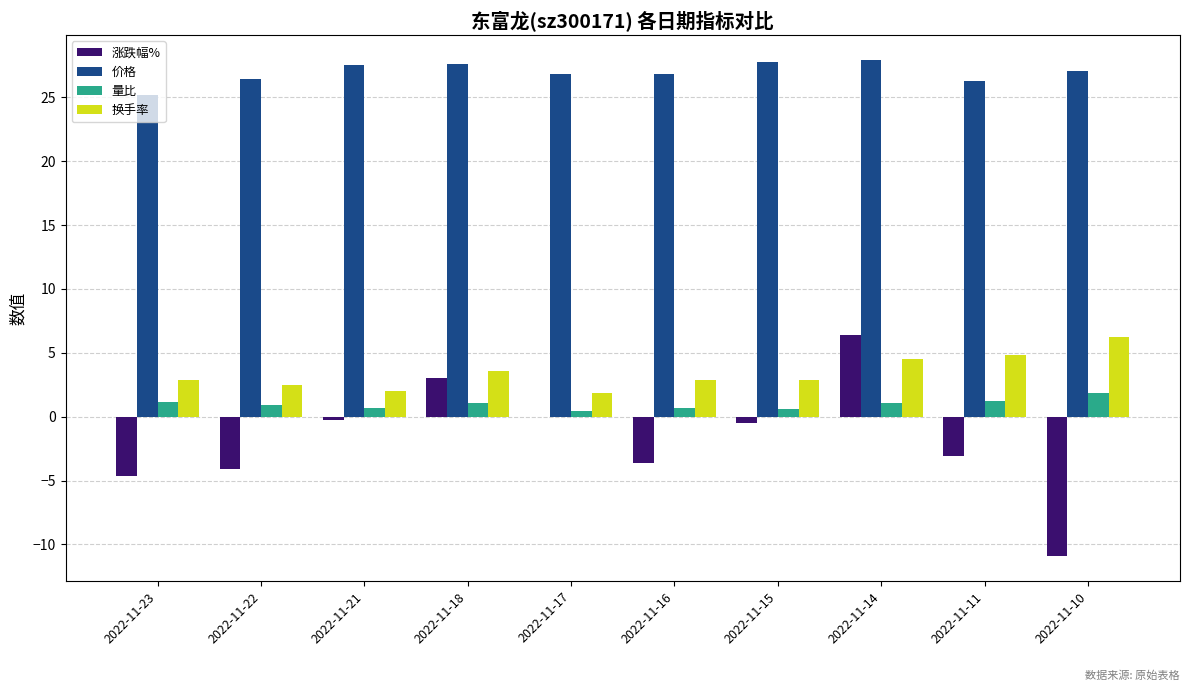

Is the value of 量比 at 2022-11-10 greater than the value of 价格 at 2022-11-21?

No